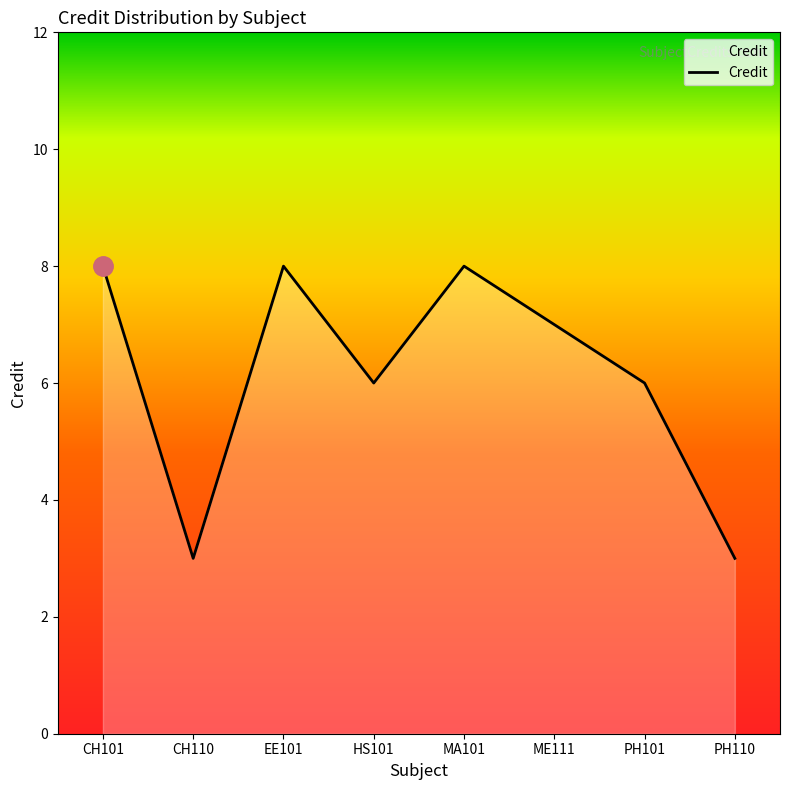

Does the chart have visible grid lines?

No